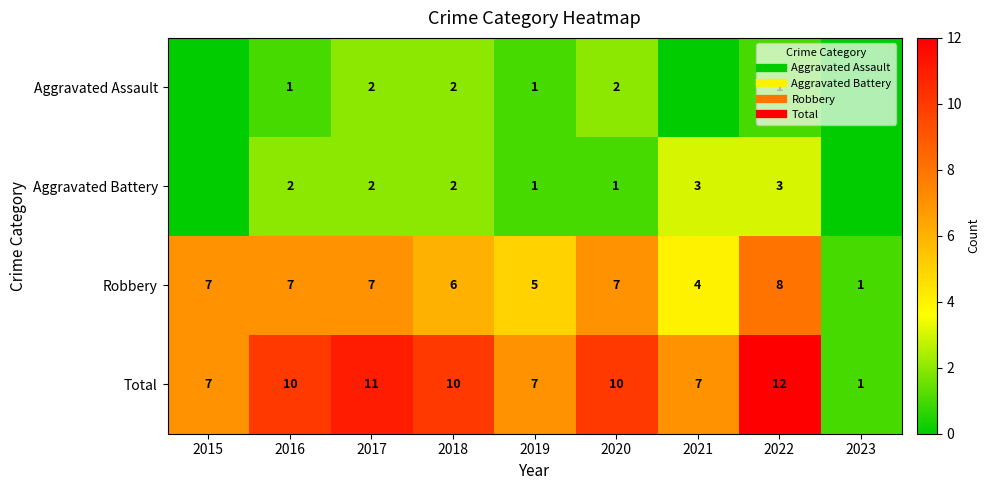

At 2021, list the series in order from smallest to largest.

Aggravated Assault, Aggravated Battery, Robbery, Total